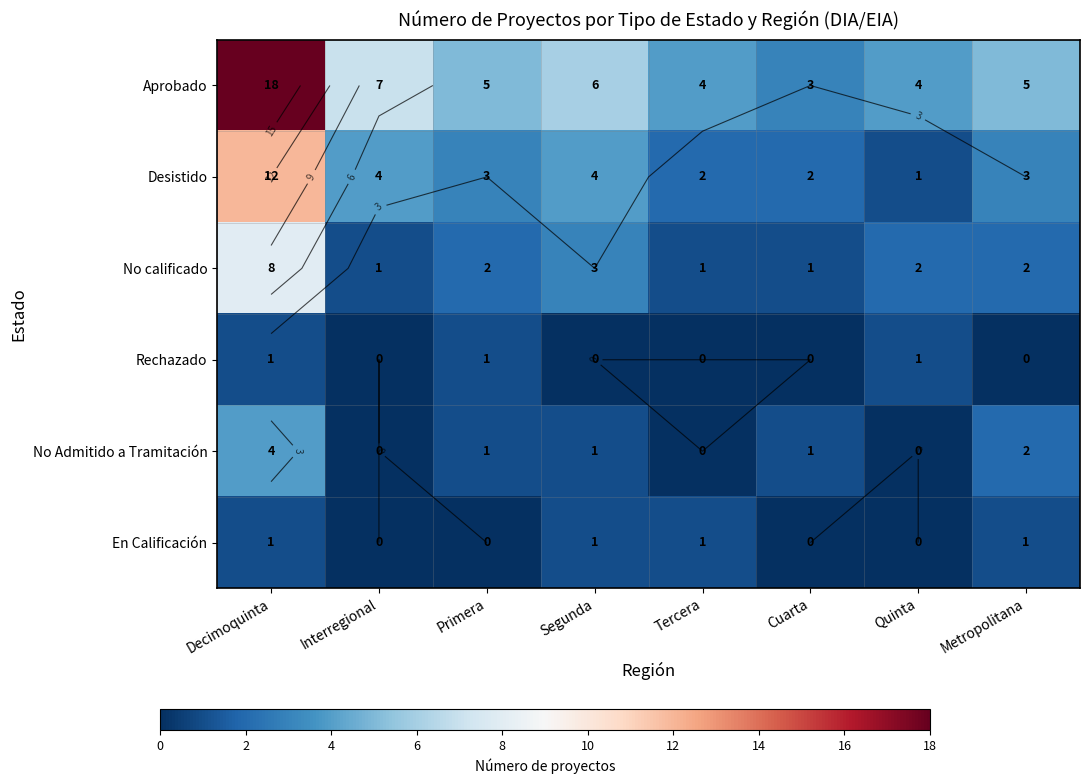

What is the difference between the maximum and minimum values in the Desistido series?

11